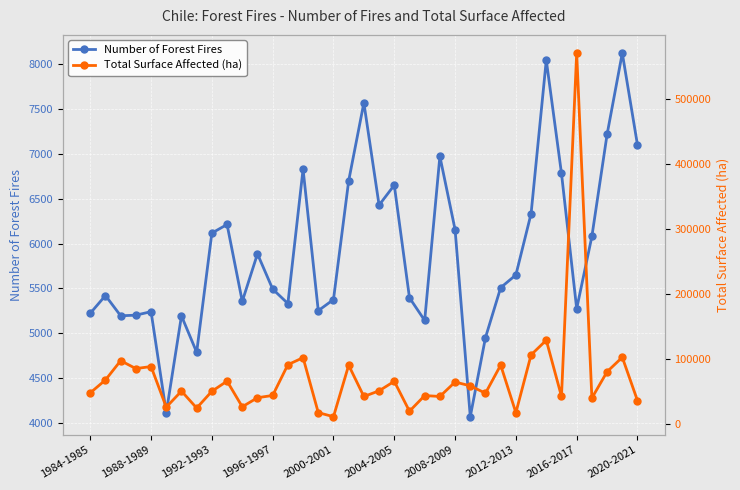

True or false: Number of Forest Fires and Total Surface Affected (ha) intersect in this chart.

False